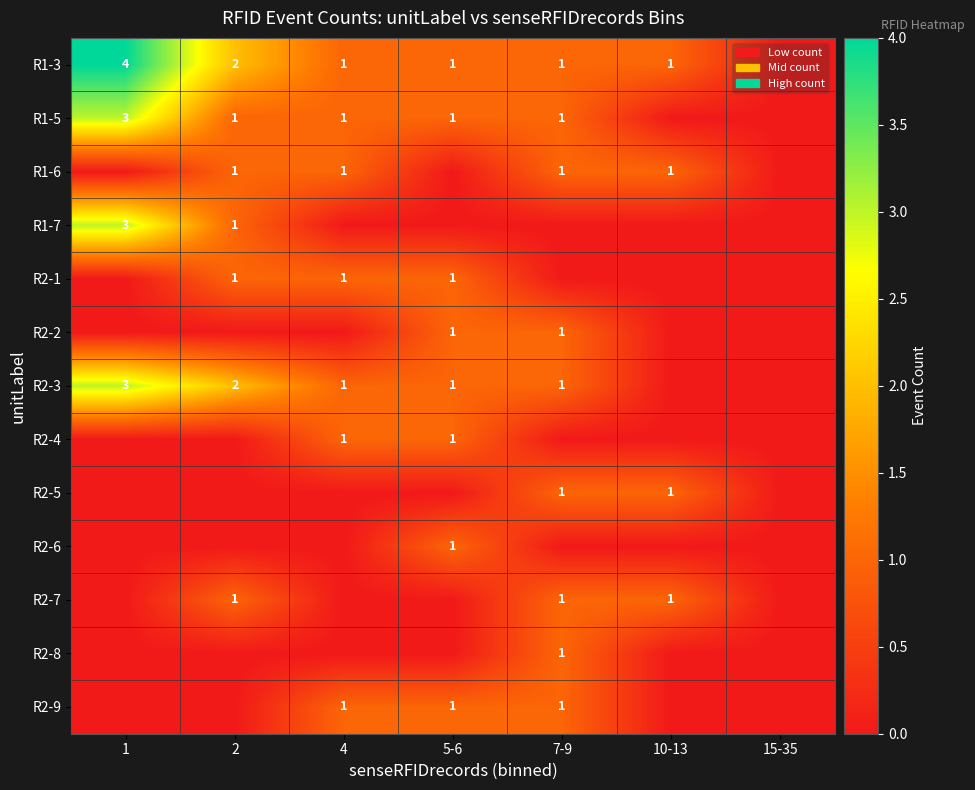

The value of R2-7 at 7-9 is 1. True or false?

True